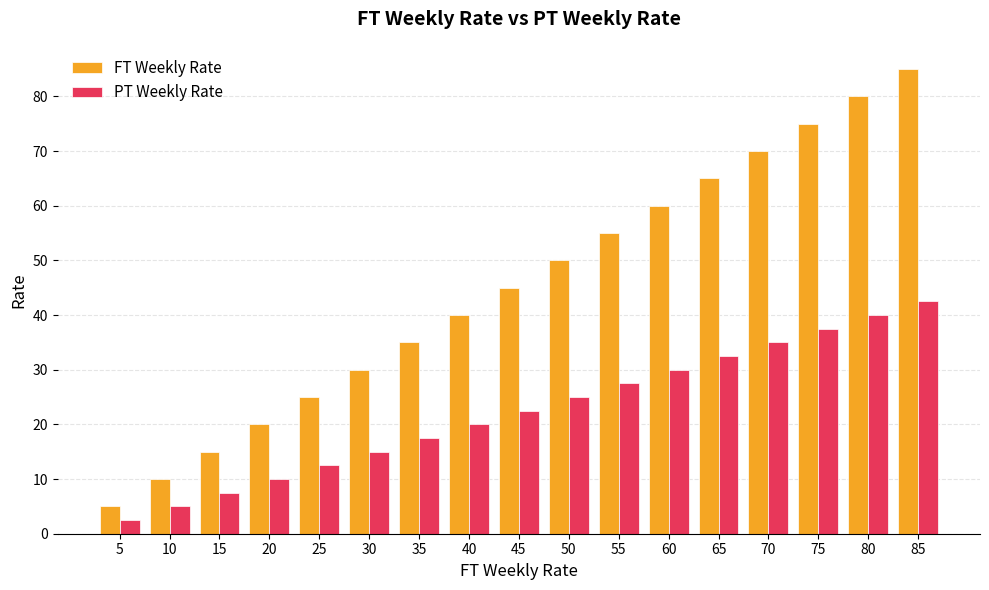

Is the value of FT Weekly Rate at 30 greater than the value of PT Weekly Rate at 65?

No